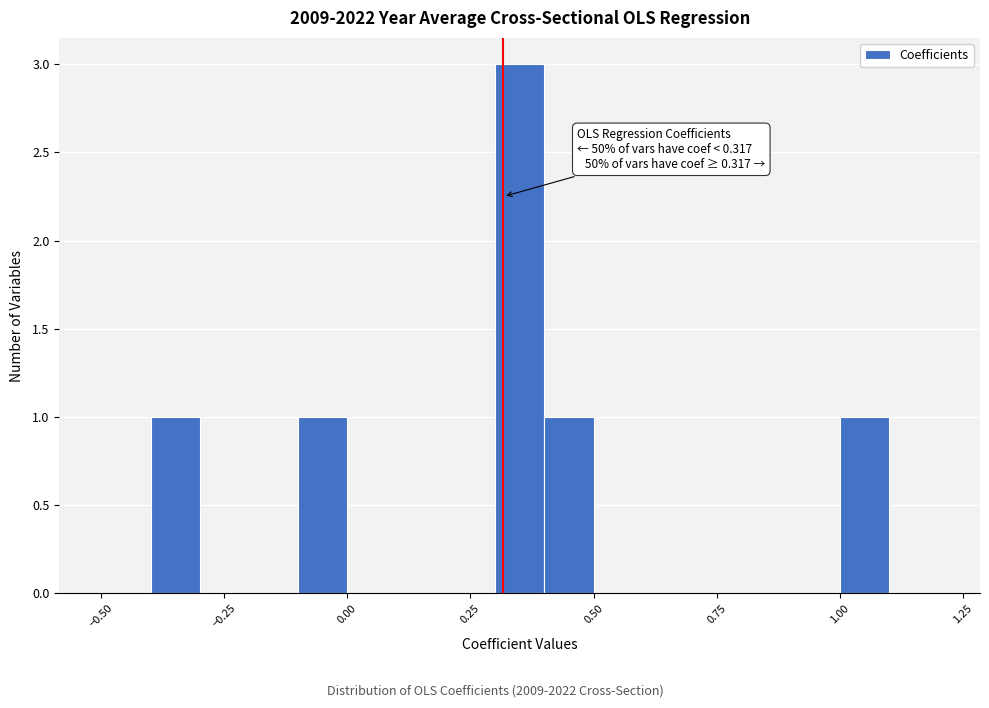

Around what value on the x-axis is the tallest bar? Give the approximate position of its centre, as read against the axis.

0.35